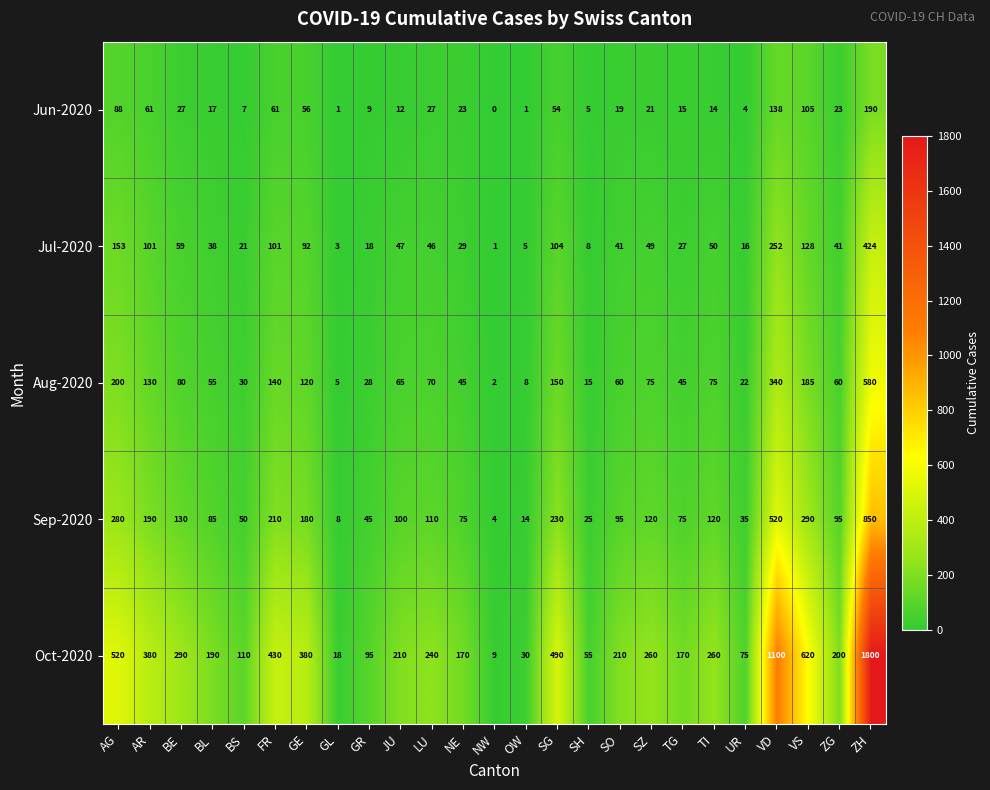

Read the Sep-2020 value at LU.

110